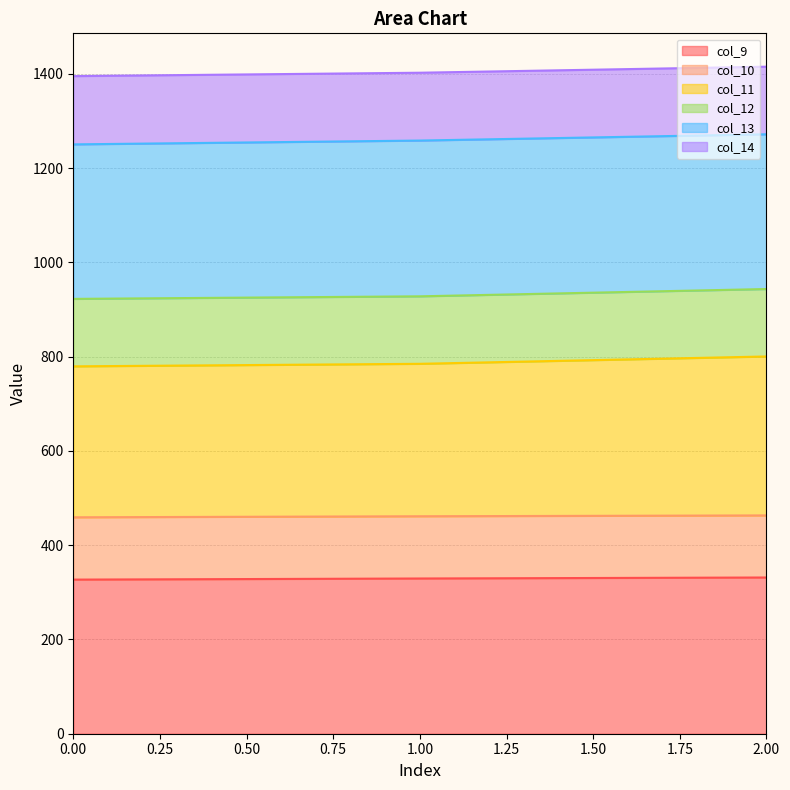

Which series has the widest spread of values?

col_11